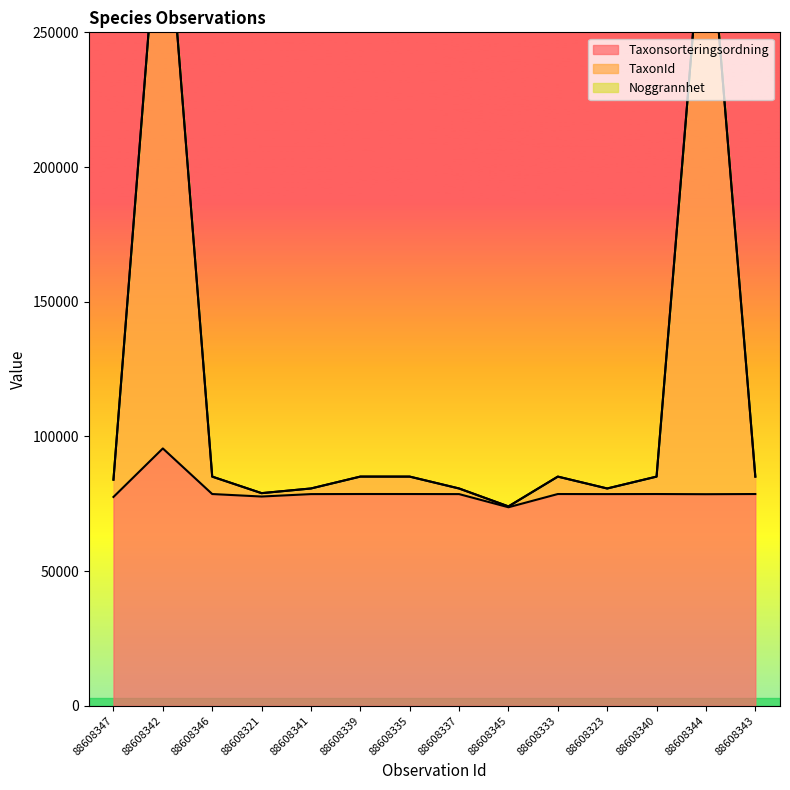

Where is Taxonsorteringsordning nearest to the value 84602?

88608339